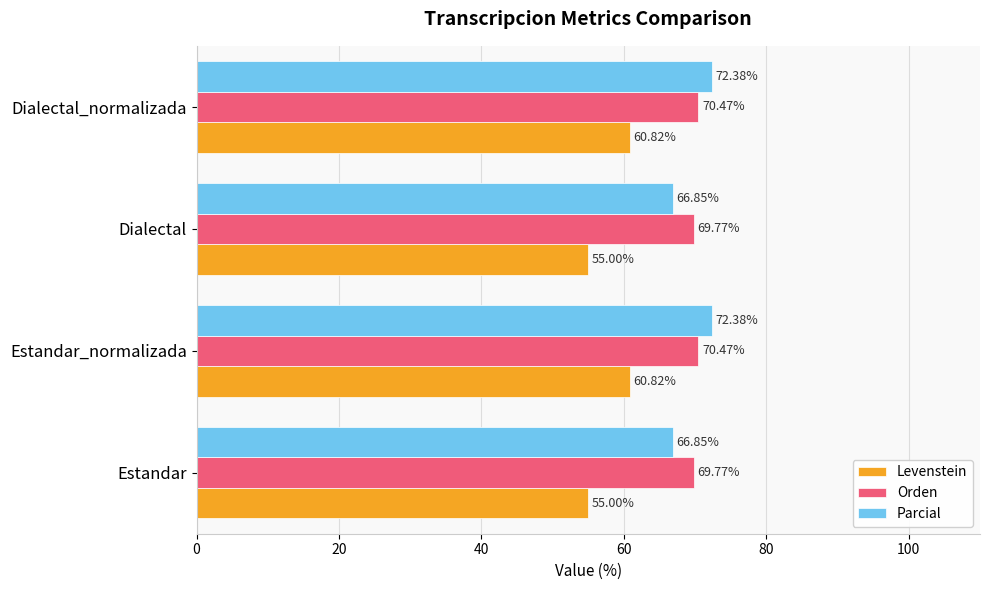

What is the difference between the maximum and minimum values in the Parcial series?

5.5